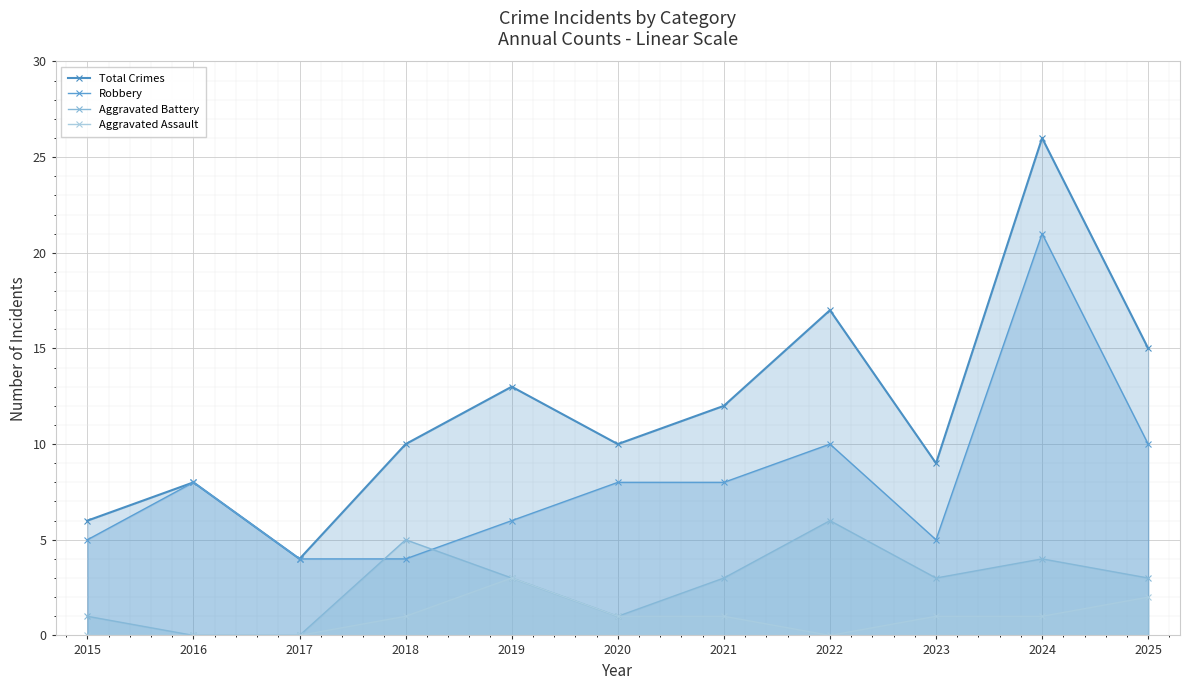

How many categories are shown in the chart?

11